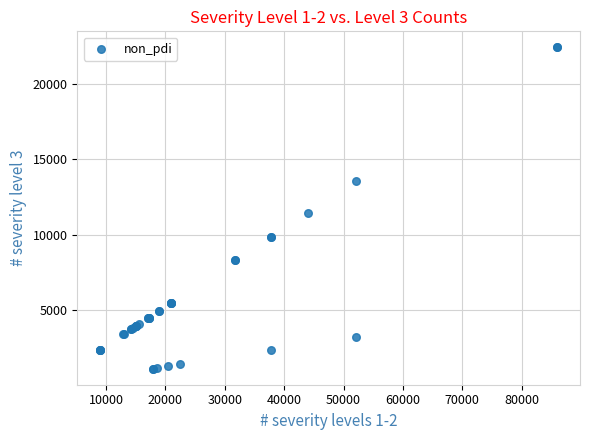

What Y value in the scatter plot is closest to 11757?

11451.5